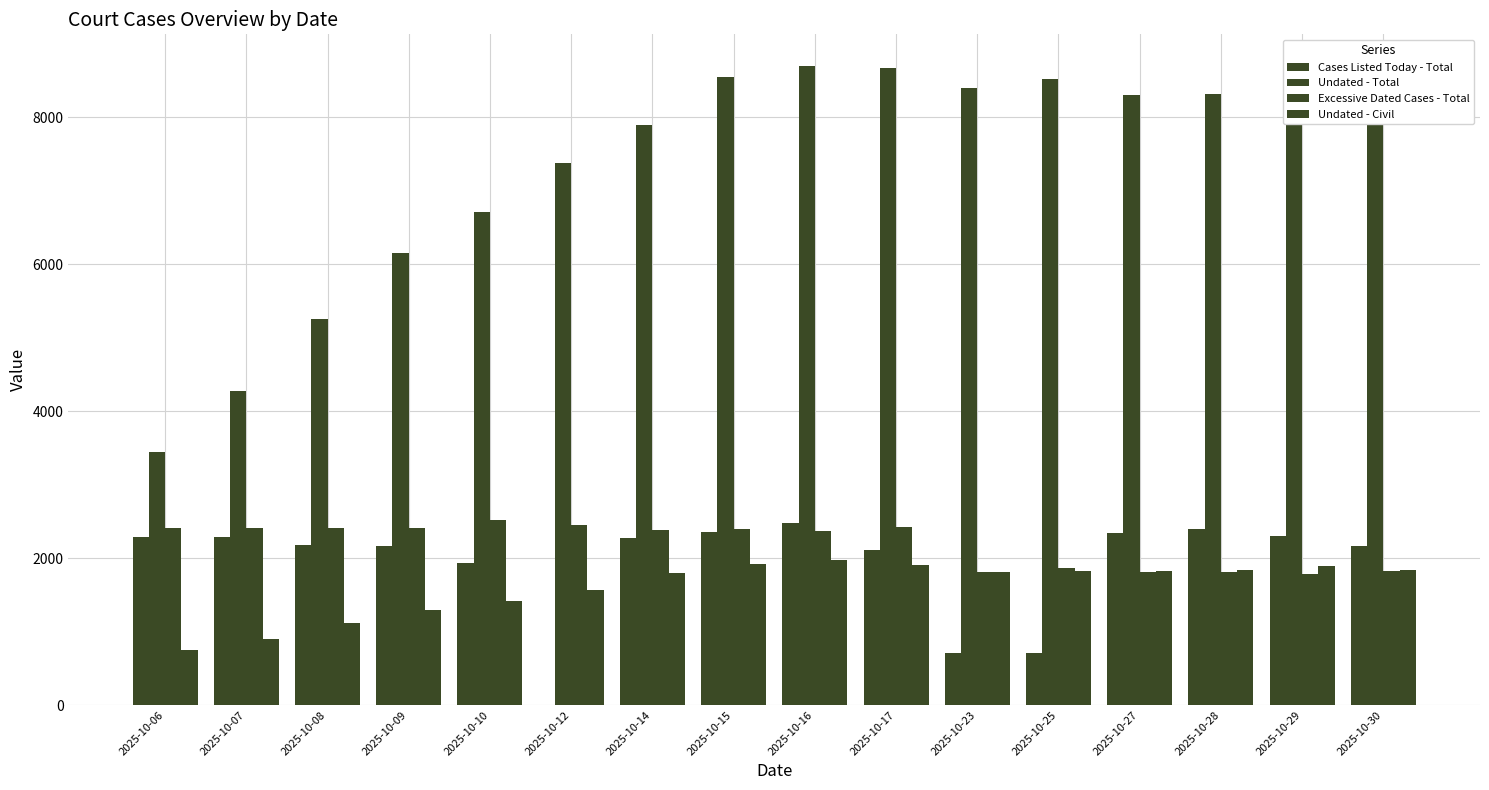

How many groups of bars are there?

16